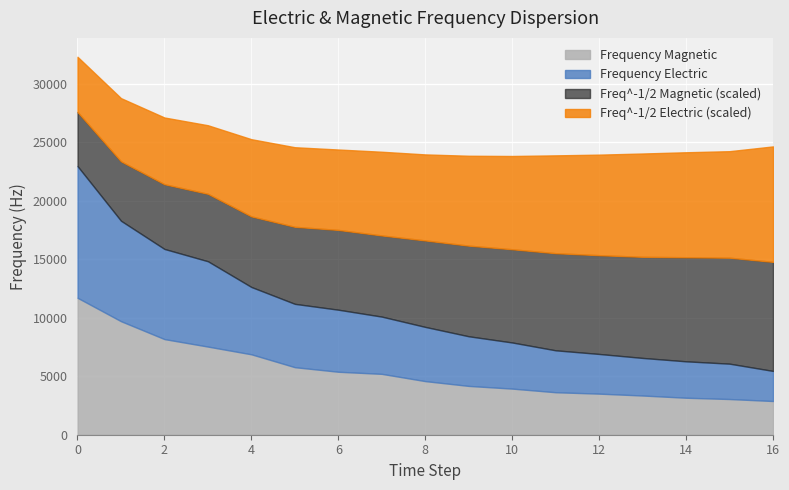

At which label does Freq^-1/2 Electric reach its peak?

16